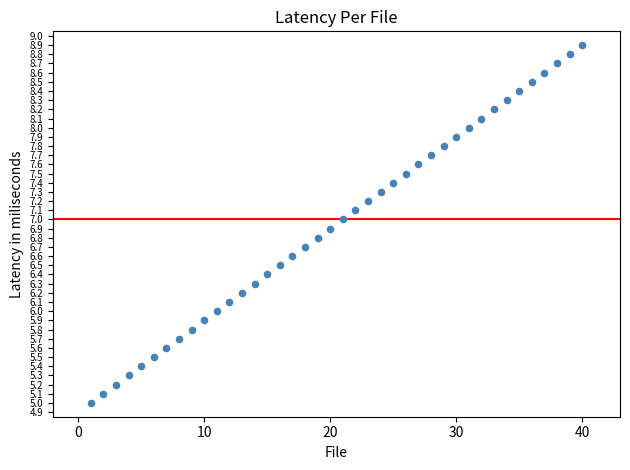

What is the range of X values (max minus min)?

39.0